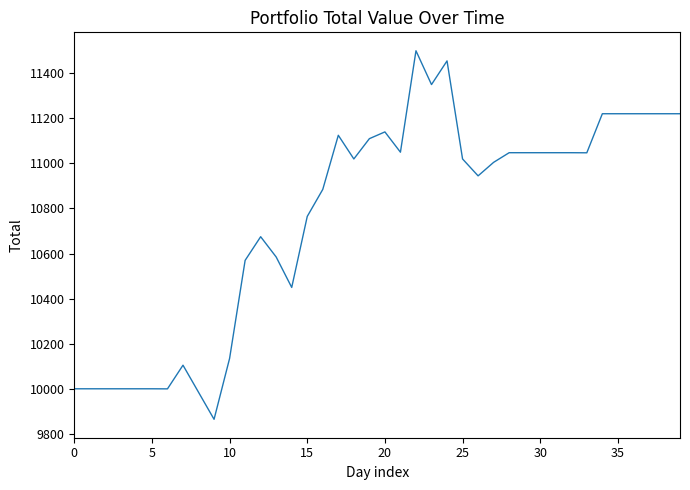

What is the greatest value displayed?

11499.6